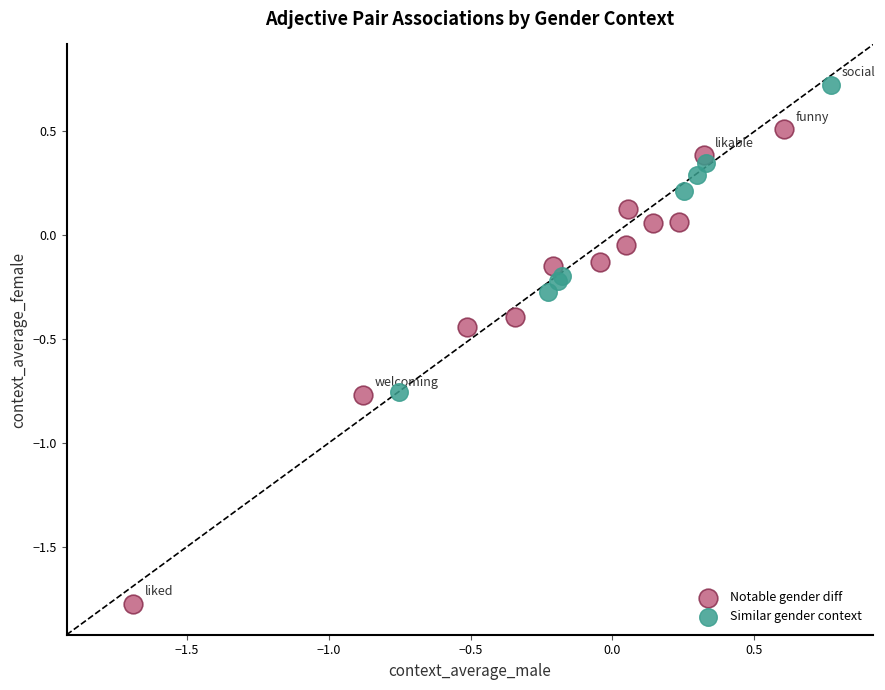

Which series has the widest spread of Y values?

Notable gender diff